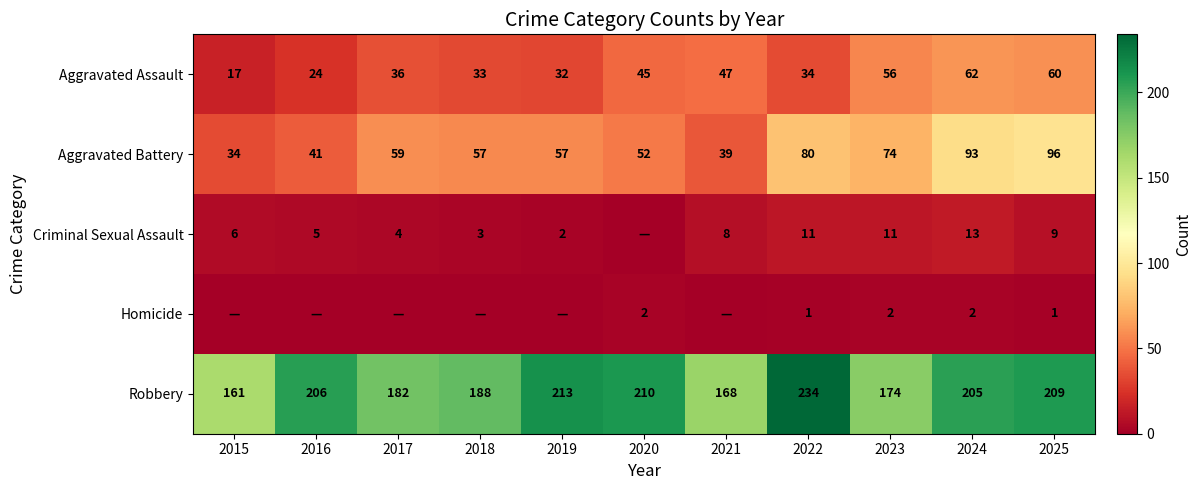

The Aggravated Assault series shows 59 at 2020. True or false?

False